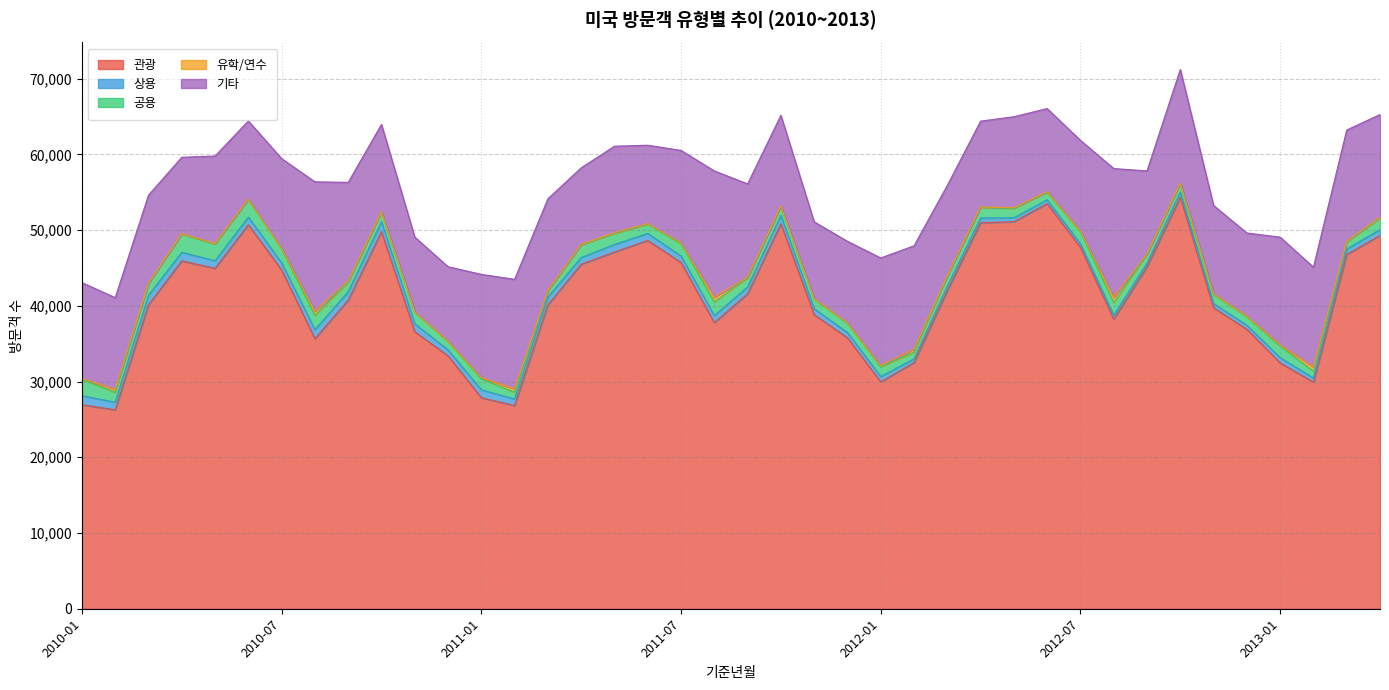

What is the label of the 20th point from the right?

2011-09